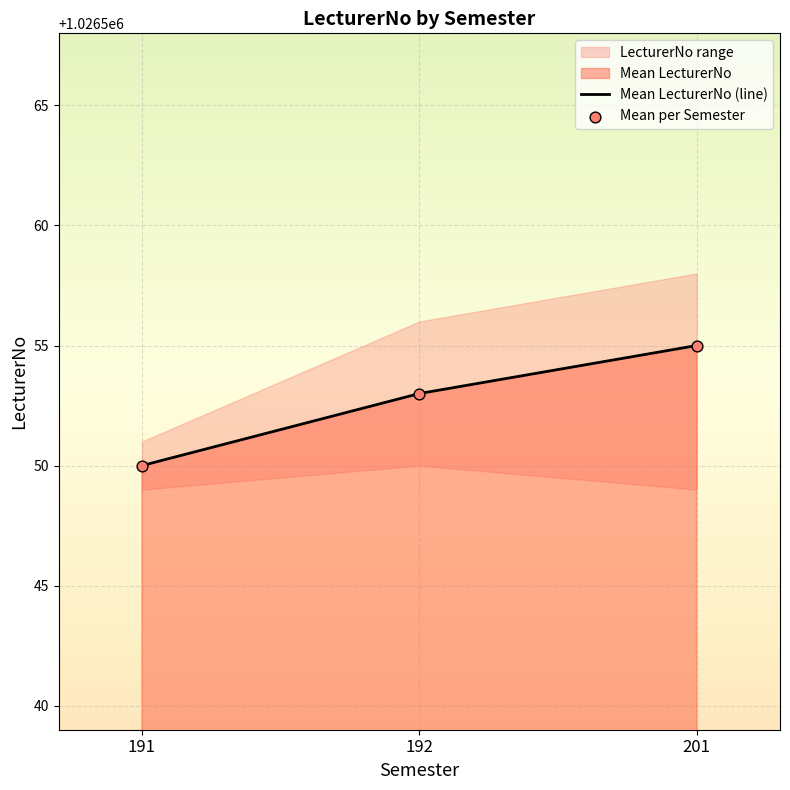

At which category is the sum across all series the highest?

201